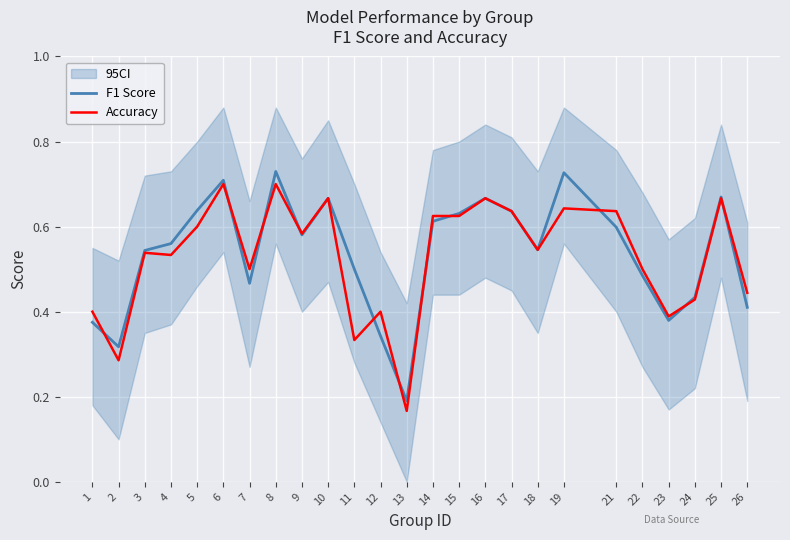

The F1 Score series shows 0.3 at 19. True or false?

False